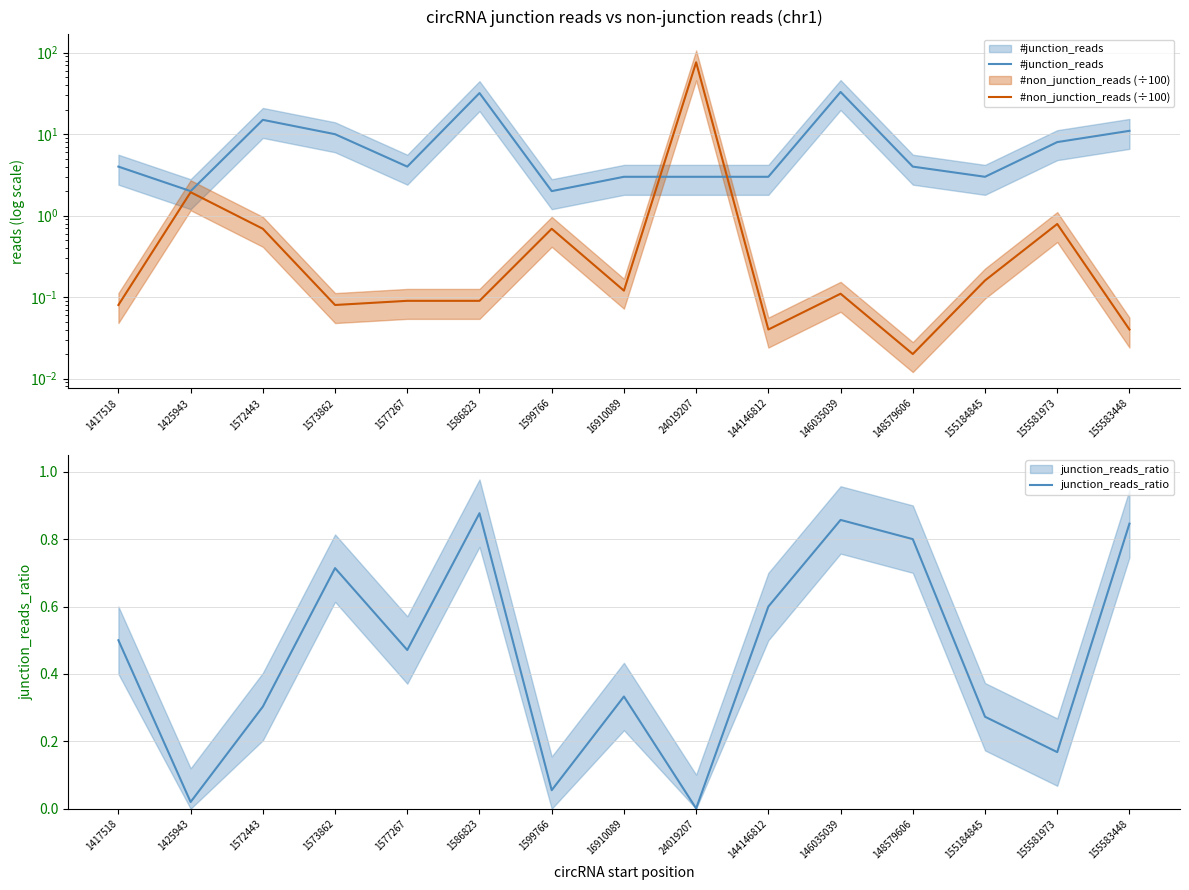

At which label is junction_reads_ratio closest to 0?

24019207